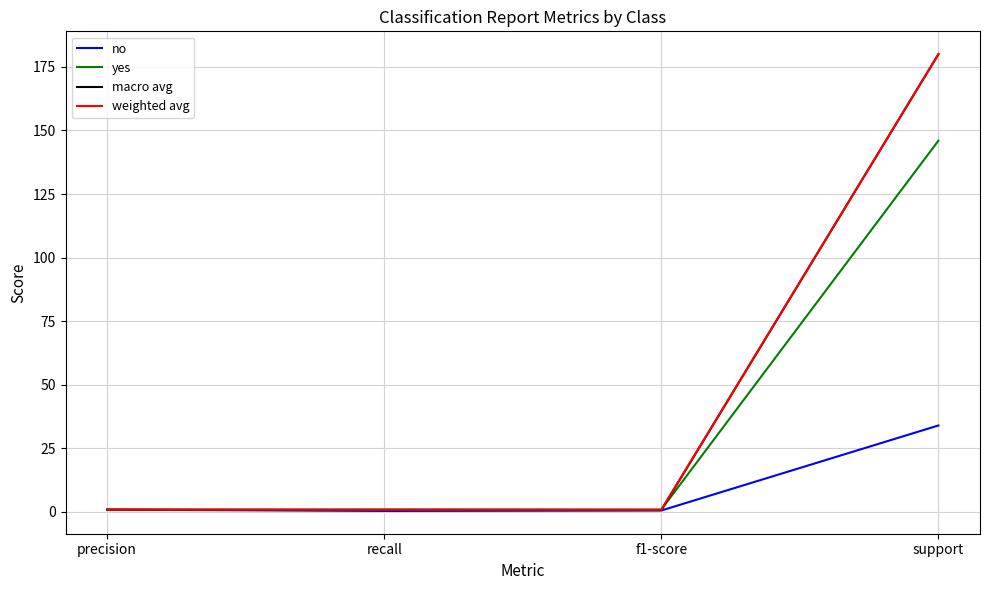

In yes, how many points are lower than both neighbors (excluding endpoints)?

1